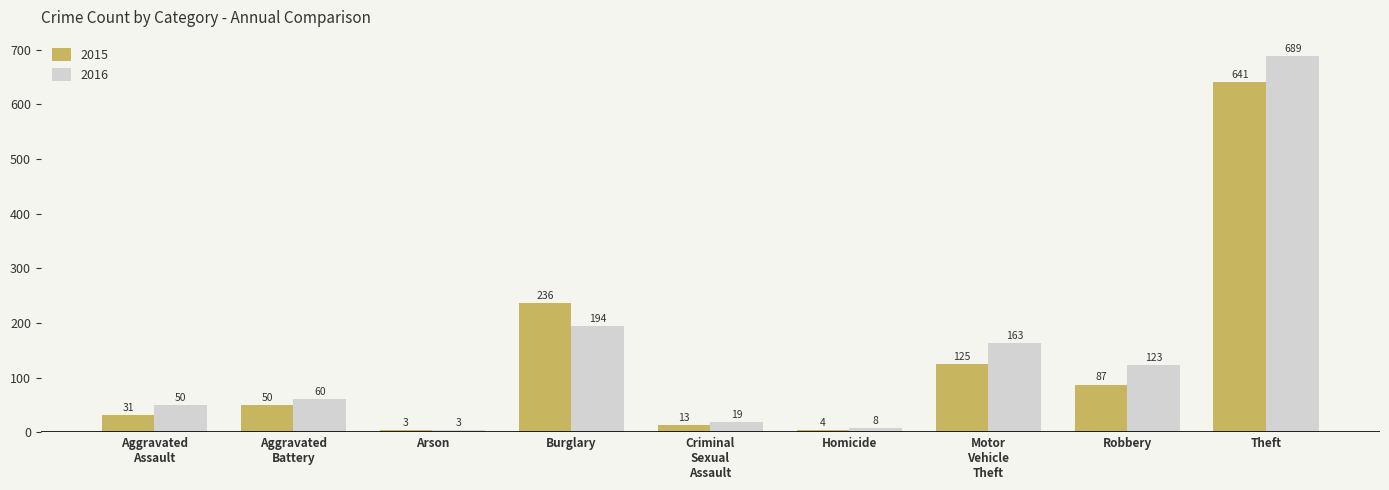

Between Arson and Homicide, which series saw the biggest shift?

2016